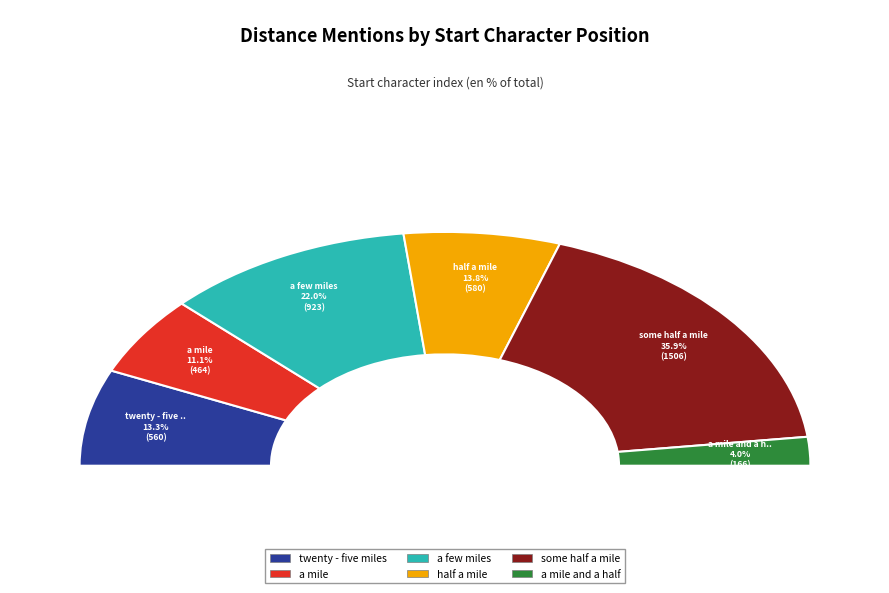

What is the change in value from twenty - five miles to half a mile?

+20